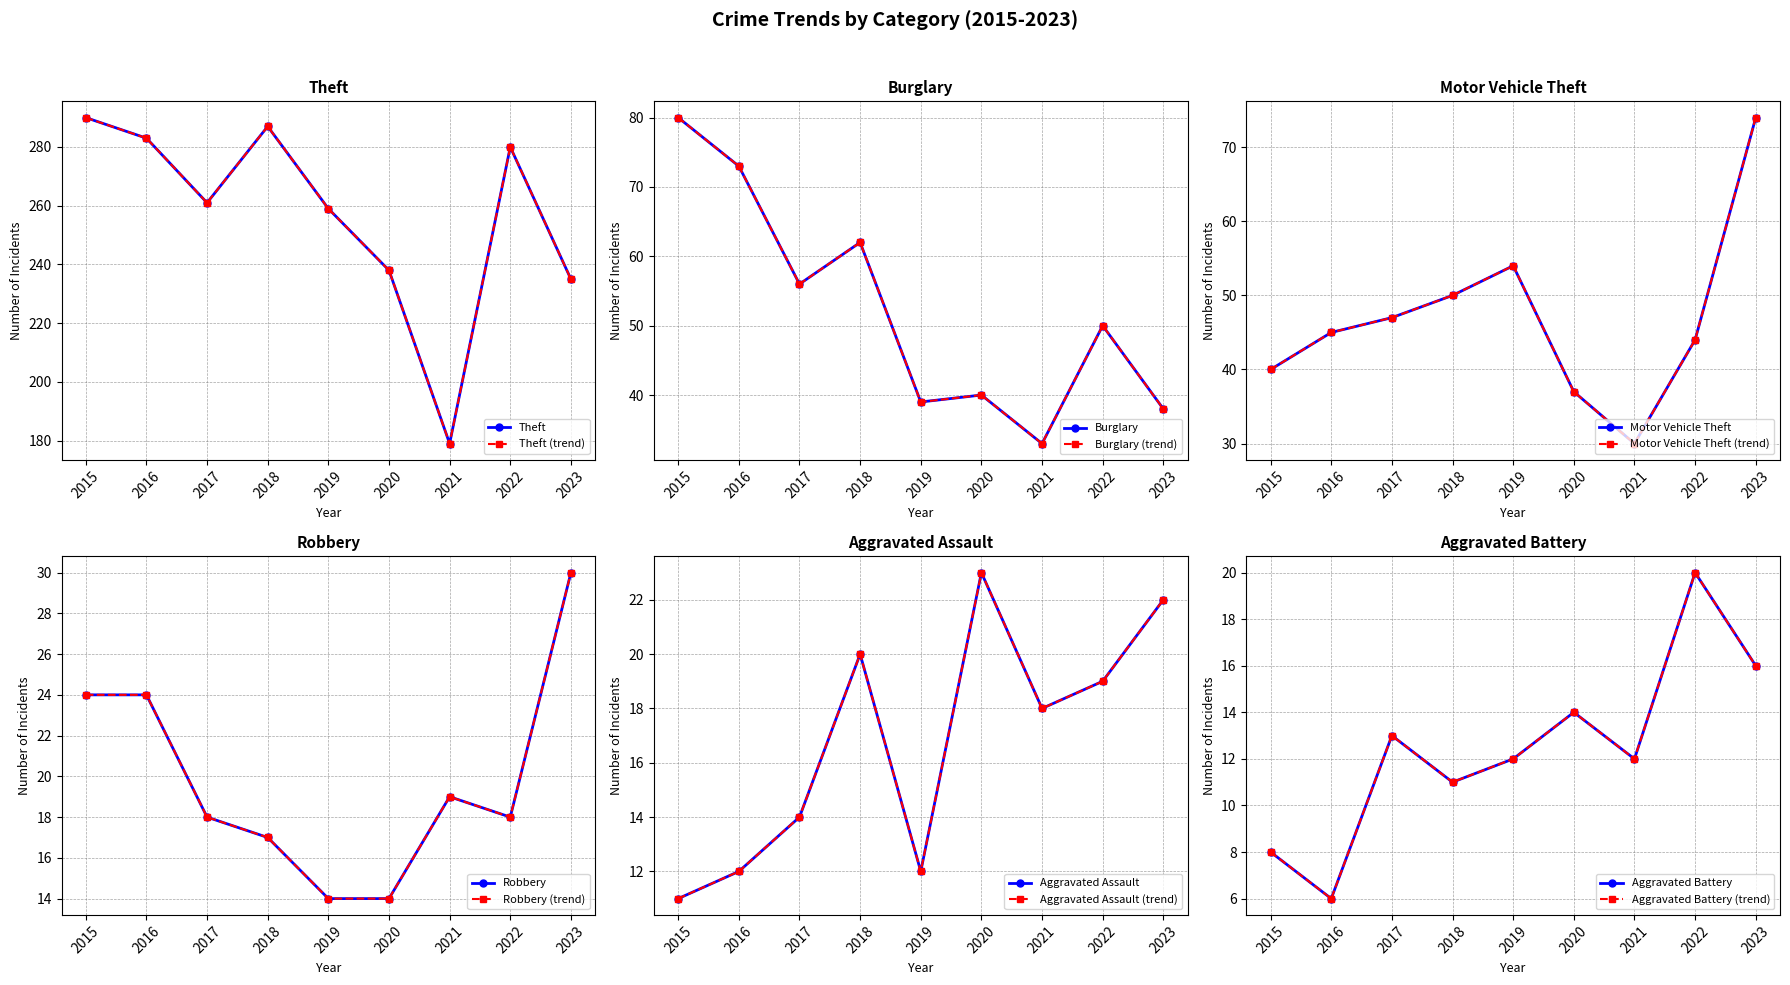

True or false: Robbery and Theft cross at least once.

False